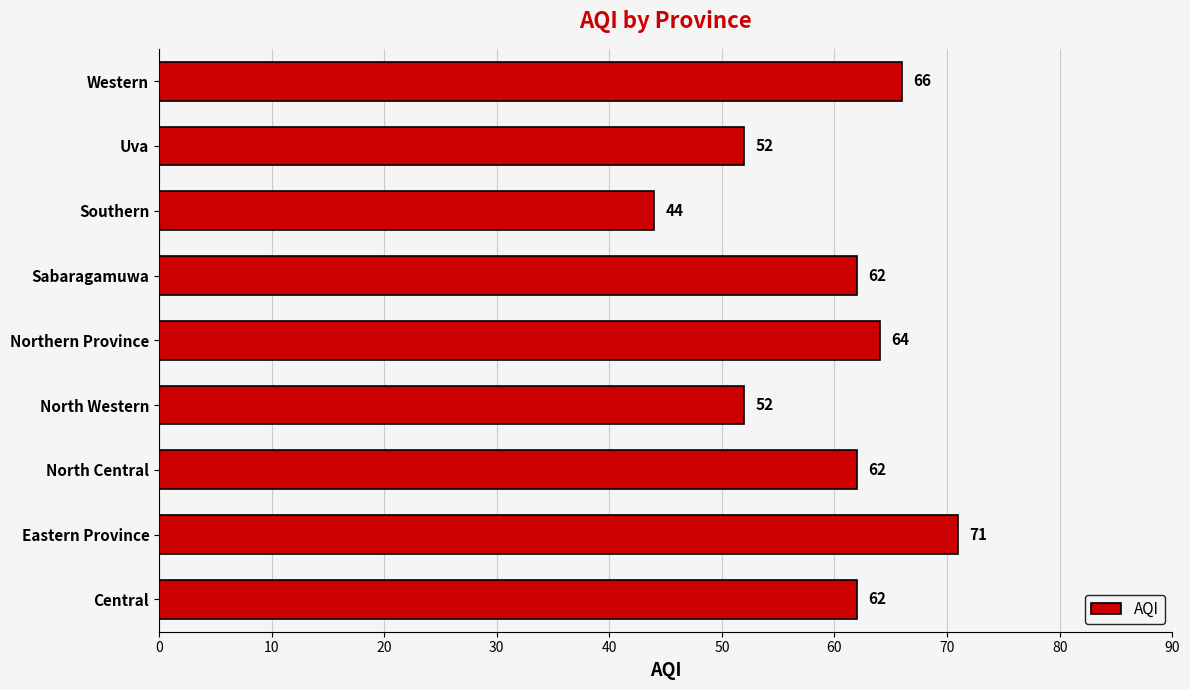

How many values are below 62?

3